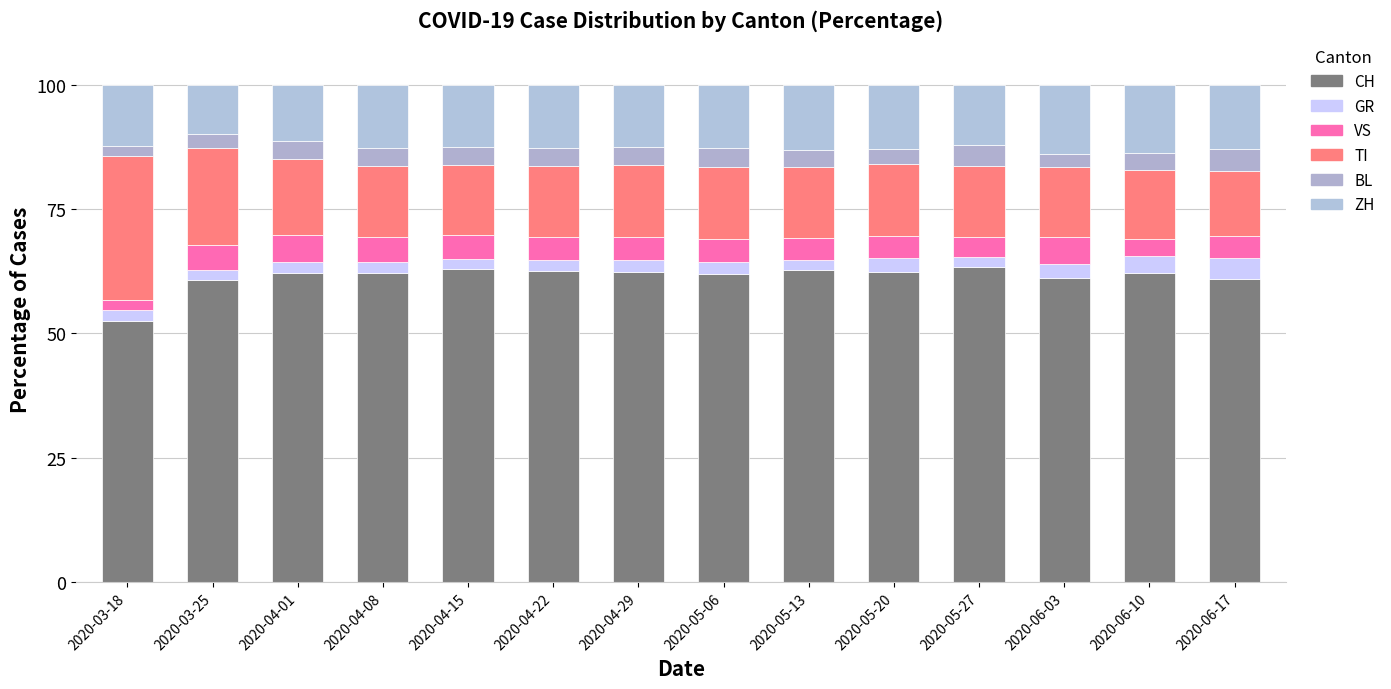

What is the total value across all series at 2020-04-15?

100.0